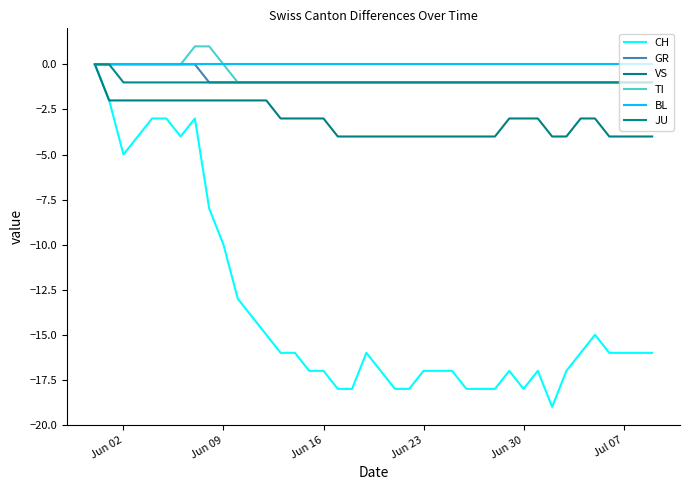

Is this an area chart (filled region under the line)?

No